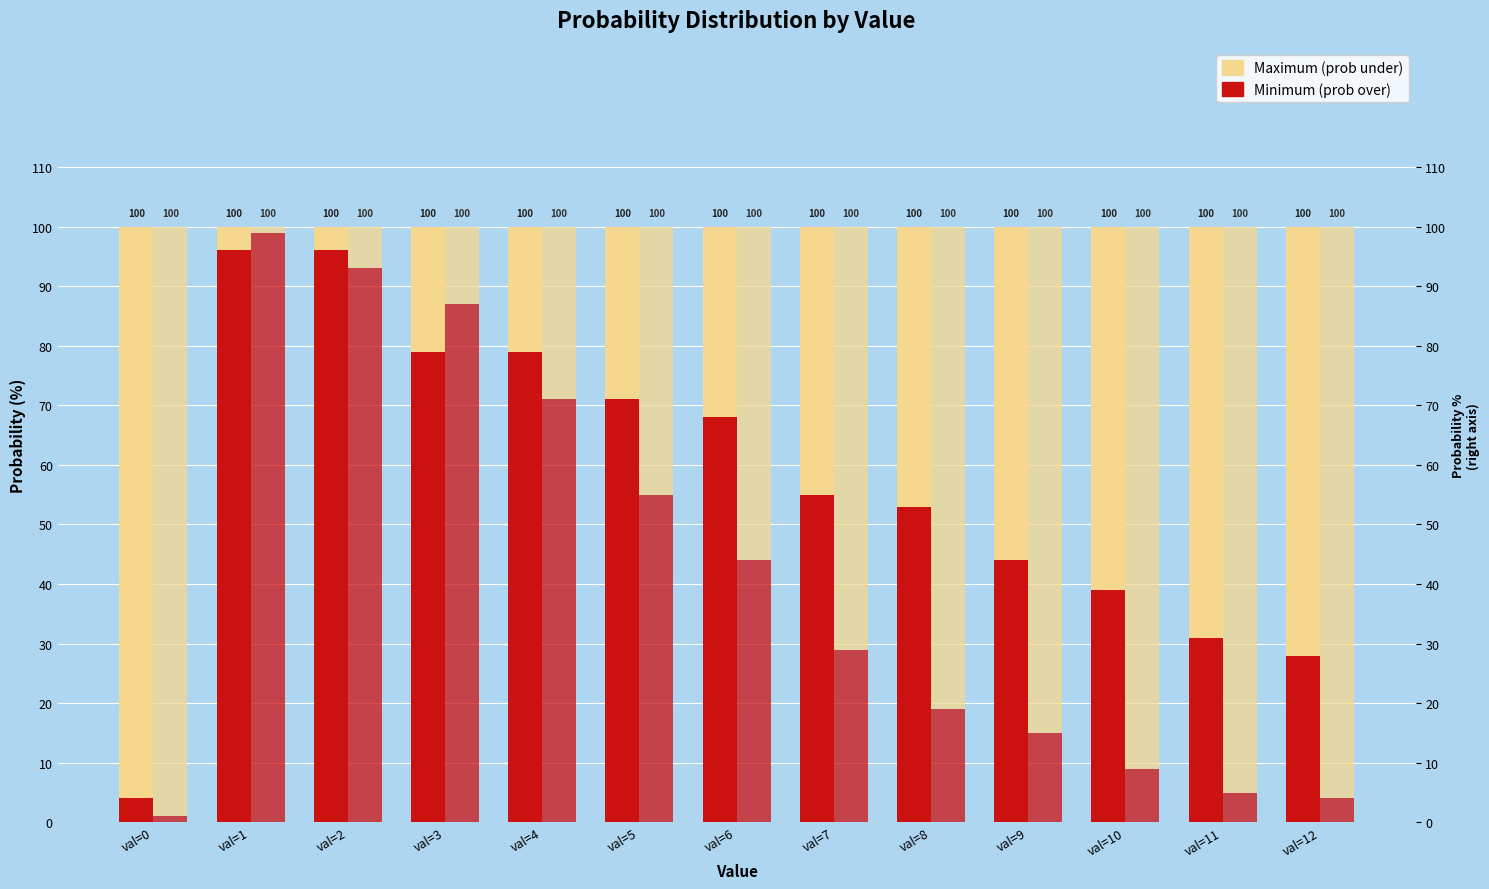

How many bars are there in each group?

4